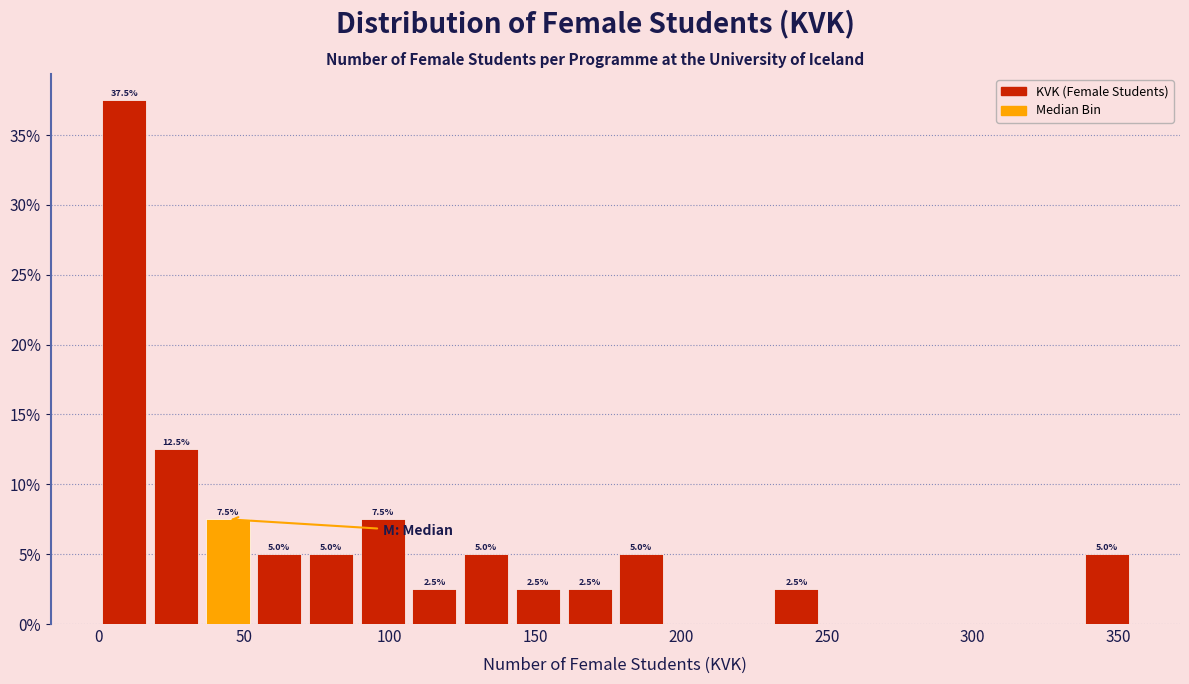

Read against the x-axis, roughly where is the centre of the tallest bar?

10